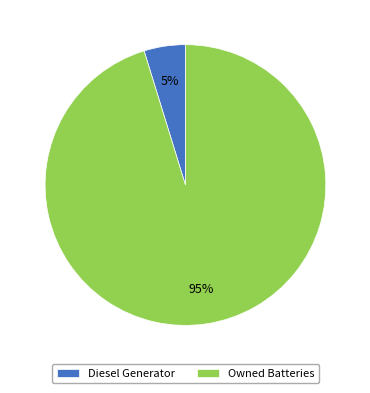

Is it true that Diesel Generator is 13% of the pie?

False